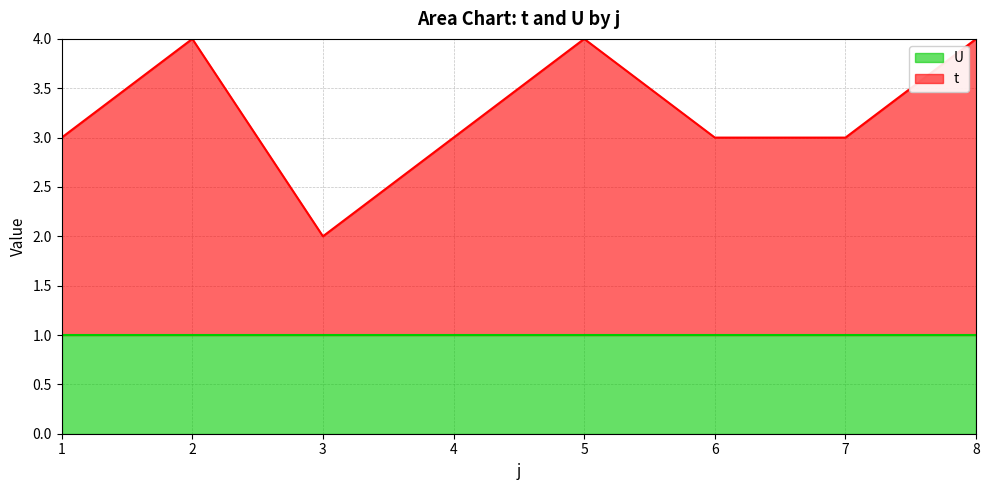

What is the sum of all values?

26